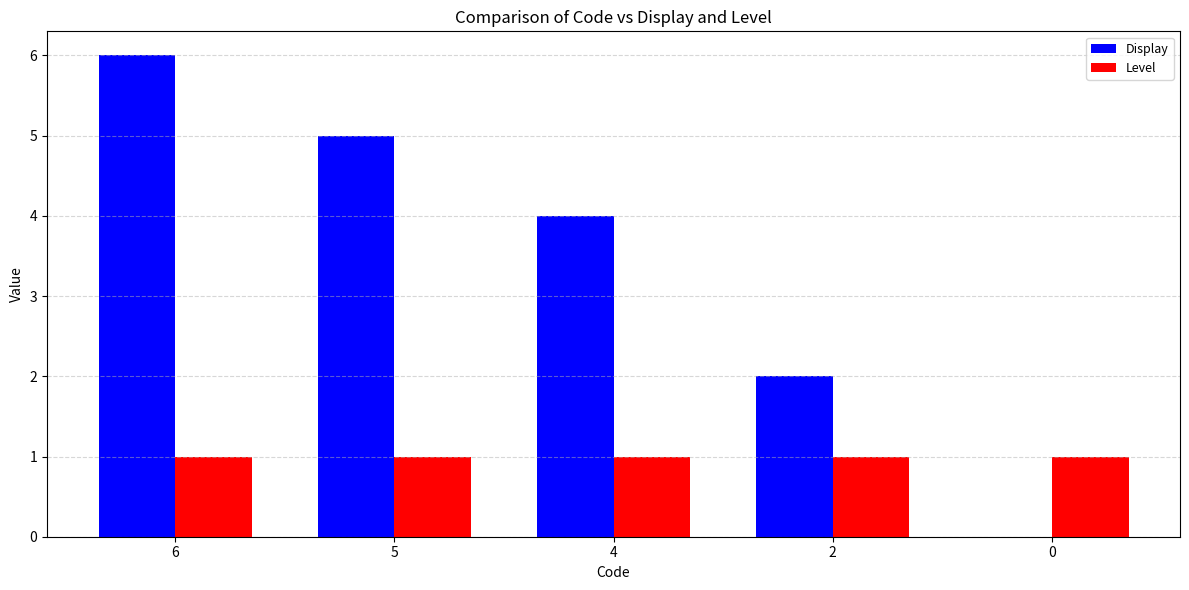

Is the value of Display at 0 greater than the value of Level at 4?

No